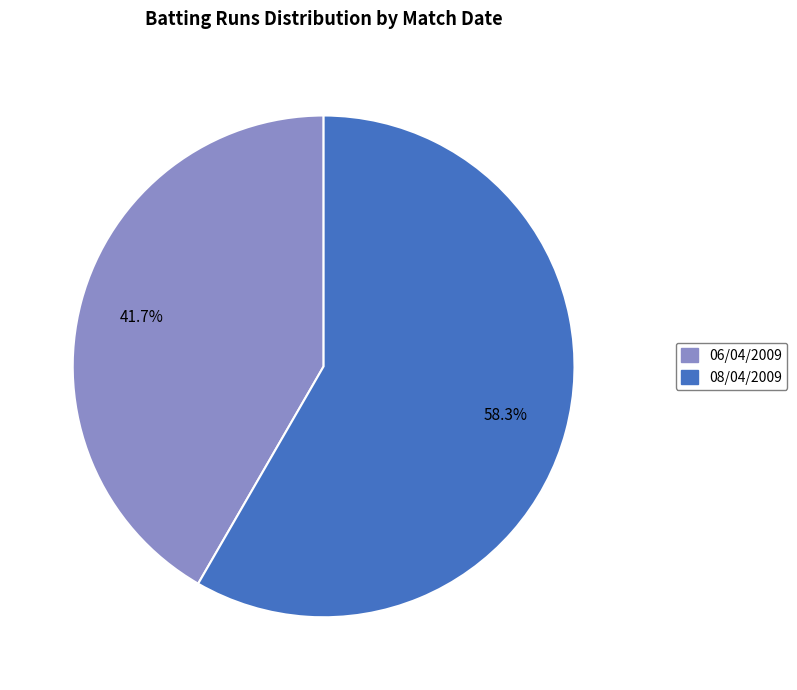

Is there a majority slice in this chart?

Yes